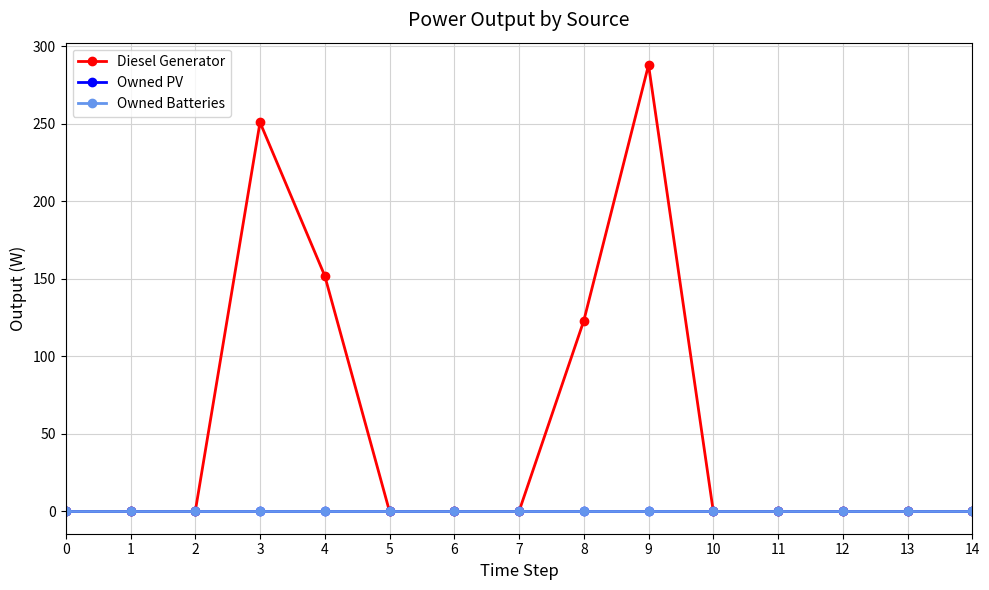

What is the difference between the maximum and minimum values in the Diesel Generator series?

288